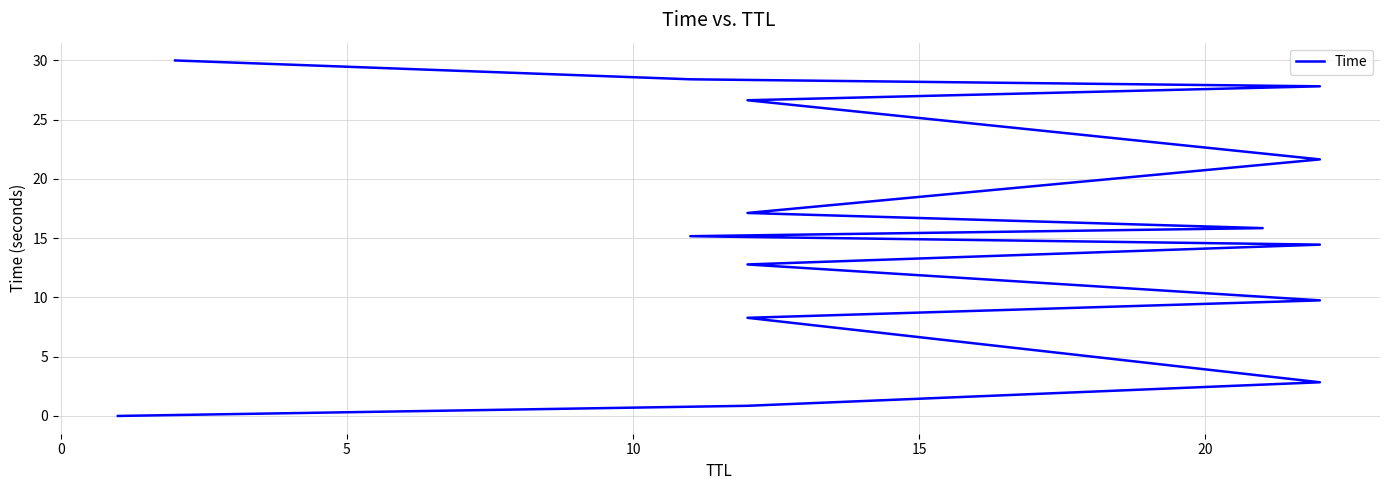

How many categories are shown in the chart?

15